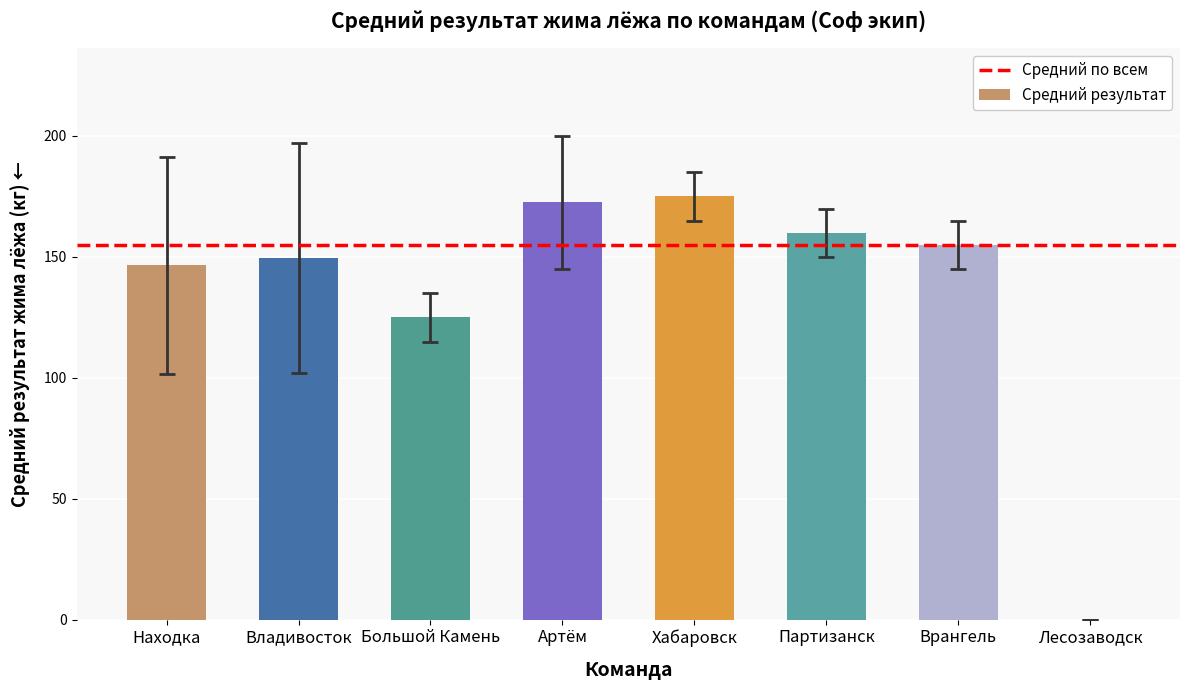

At which category does the chart reach its peak across all series?

Хабаровск